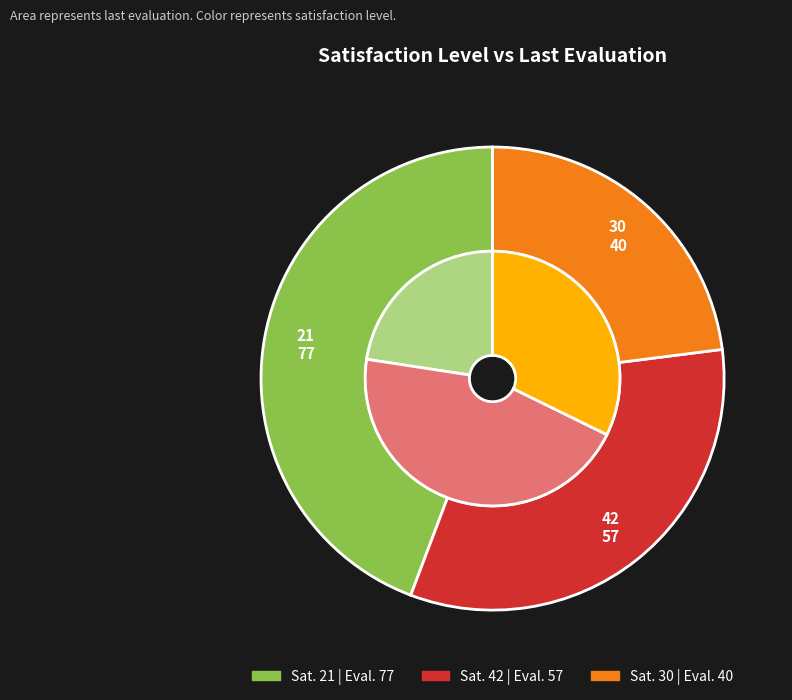

To the nearest percent, what is the difference between the 30 and 42 slice percentages?

10%